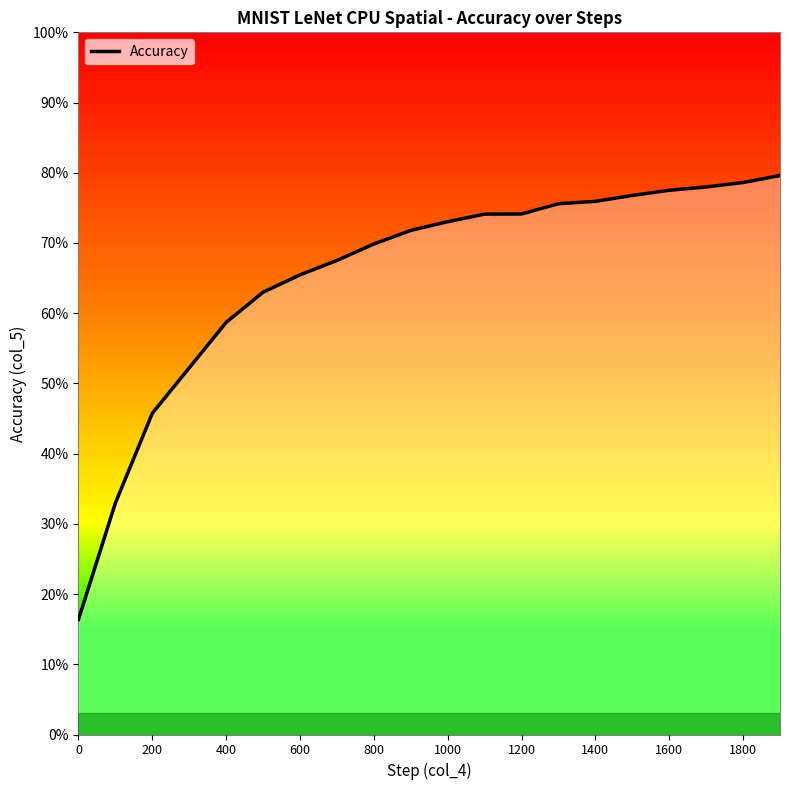

Is this an area chart (filled region under the line)?

Yes